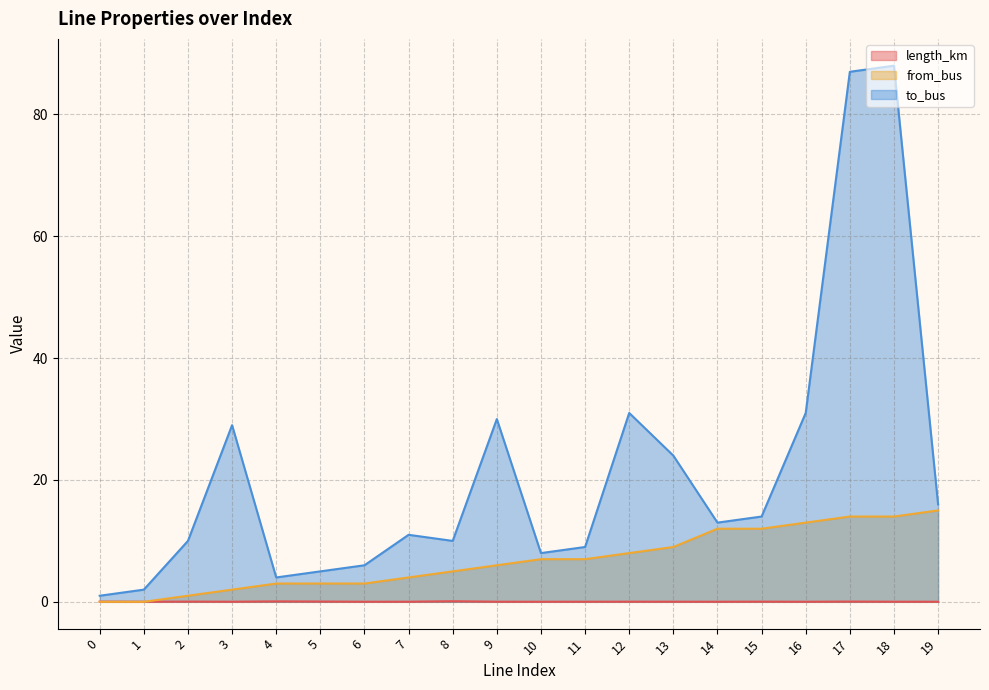

What is the difference between the highest and lowest values at 11?

9.0